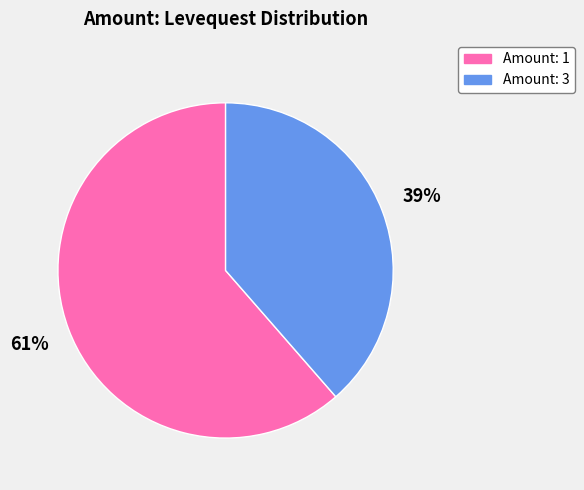

To the nearest percent, what is the average slice percentage?

50%